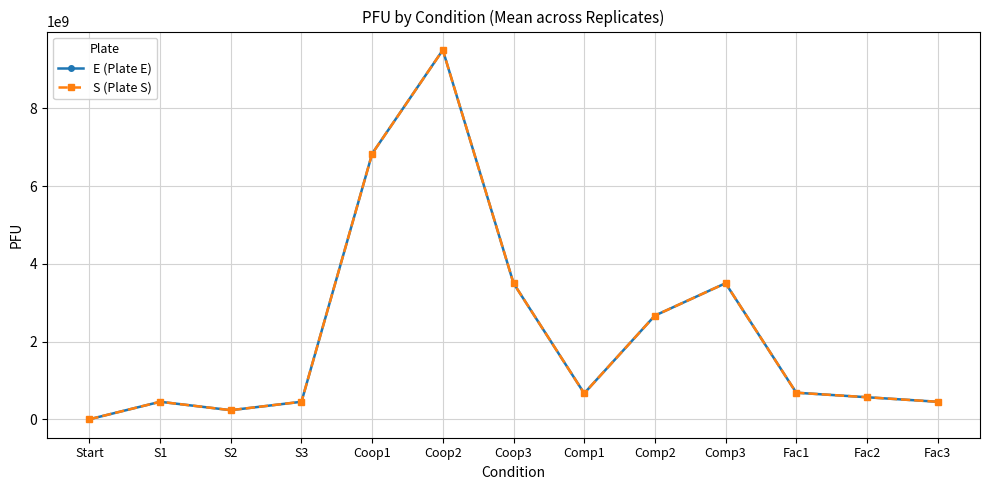

What position from the right is Fac1?

3